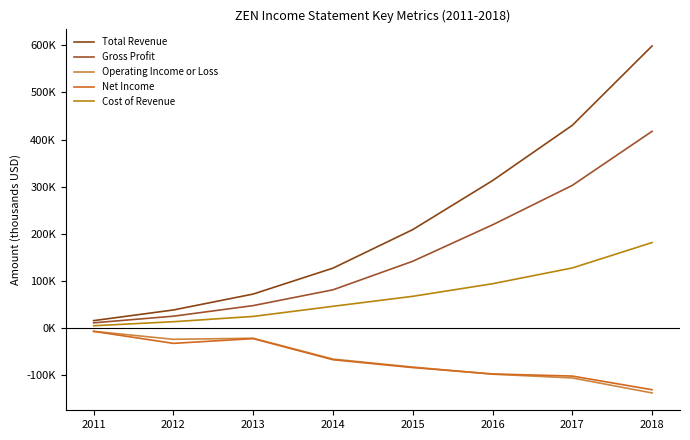

Which has a higher value, 2014 or 2015?

2015